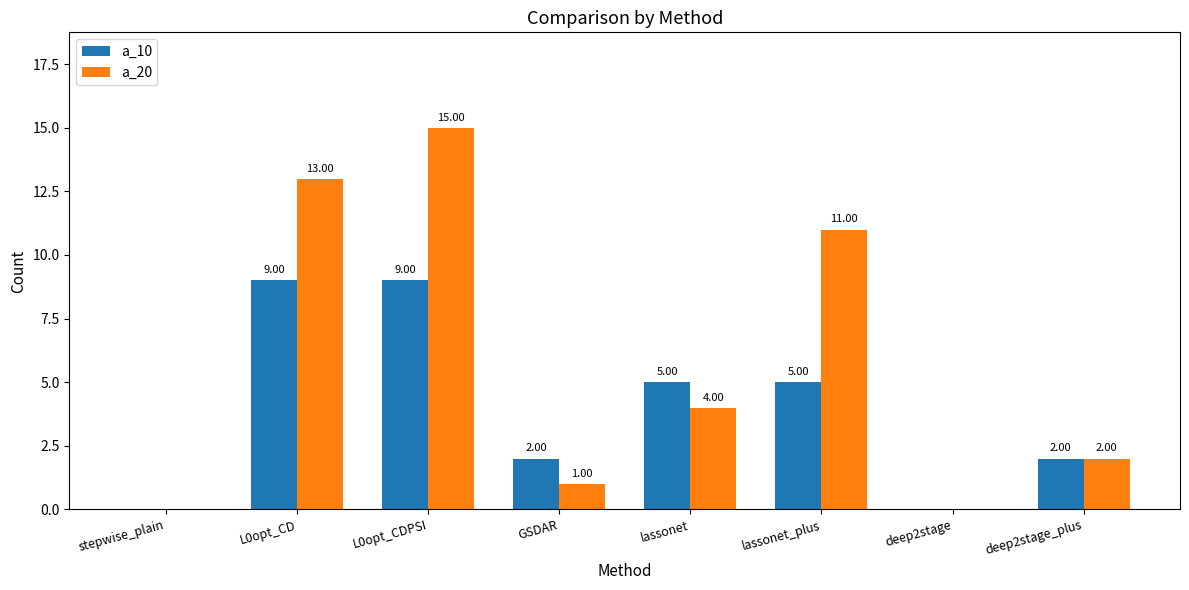

The a_20 series shows -9 at stepwise_plain. True or false?

False